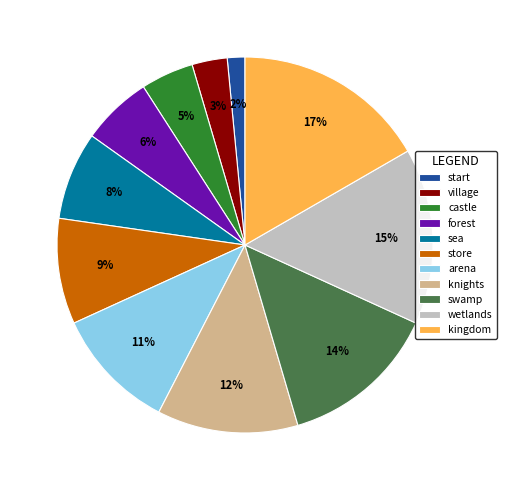

Approximately how many times larger is the value at sea compared to arena?

0.7